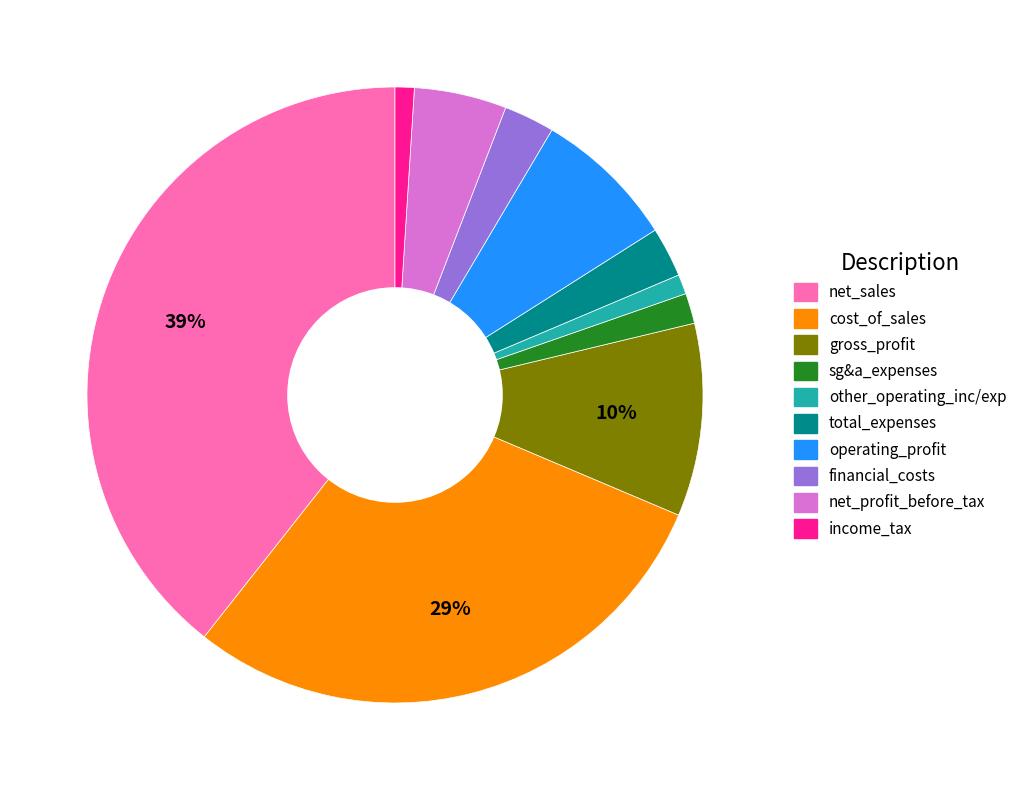

Which slice is the largest?

net_sales